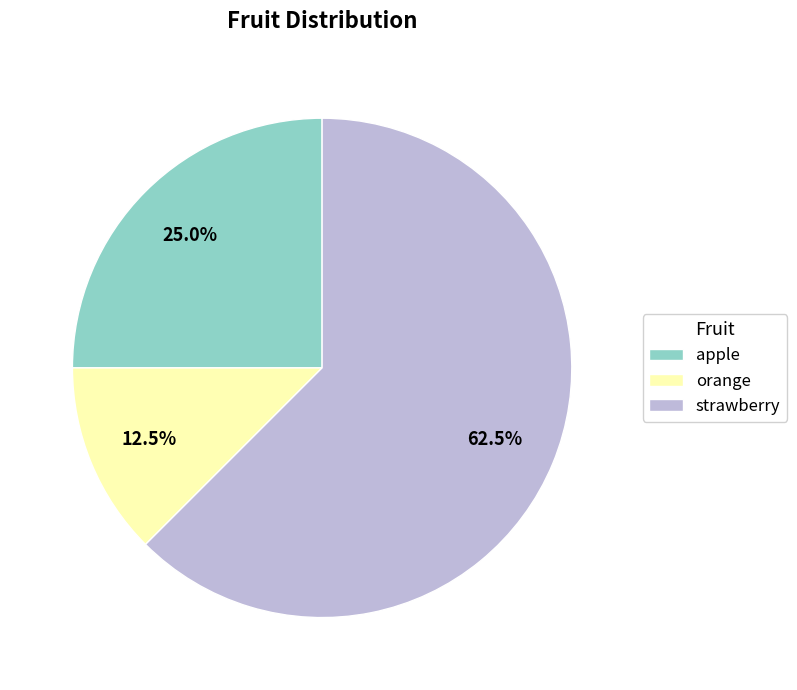

Rank the categories by value from lowest to highest.

orange, apple, strawberry